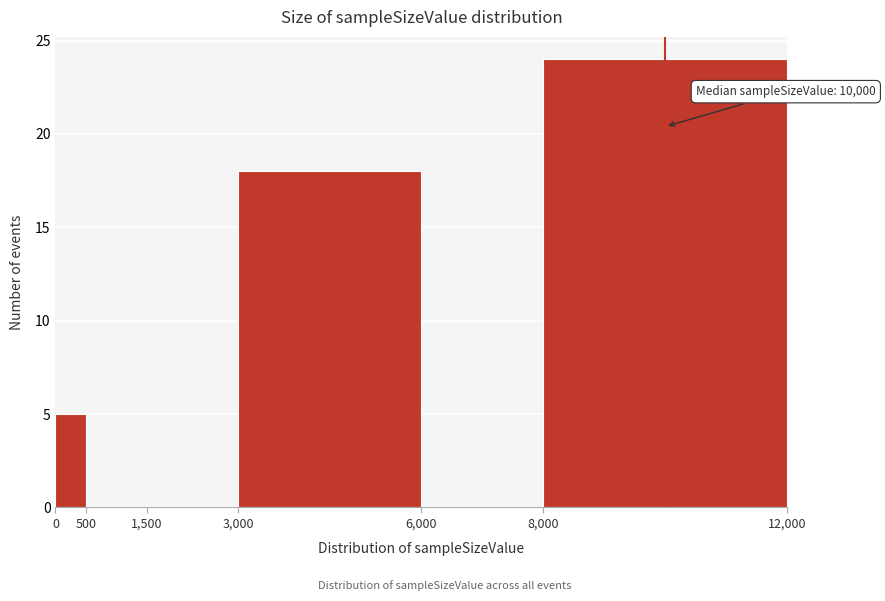

Over which range of the x-axis is the bar tallest?

8,000 to 12,000